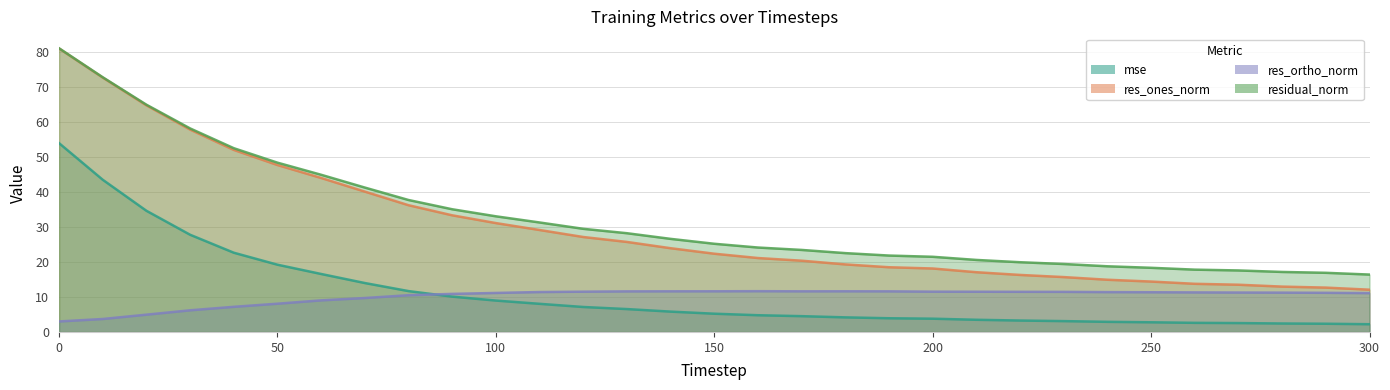

What is the greatest value displayed?

81.2